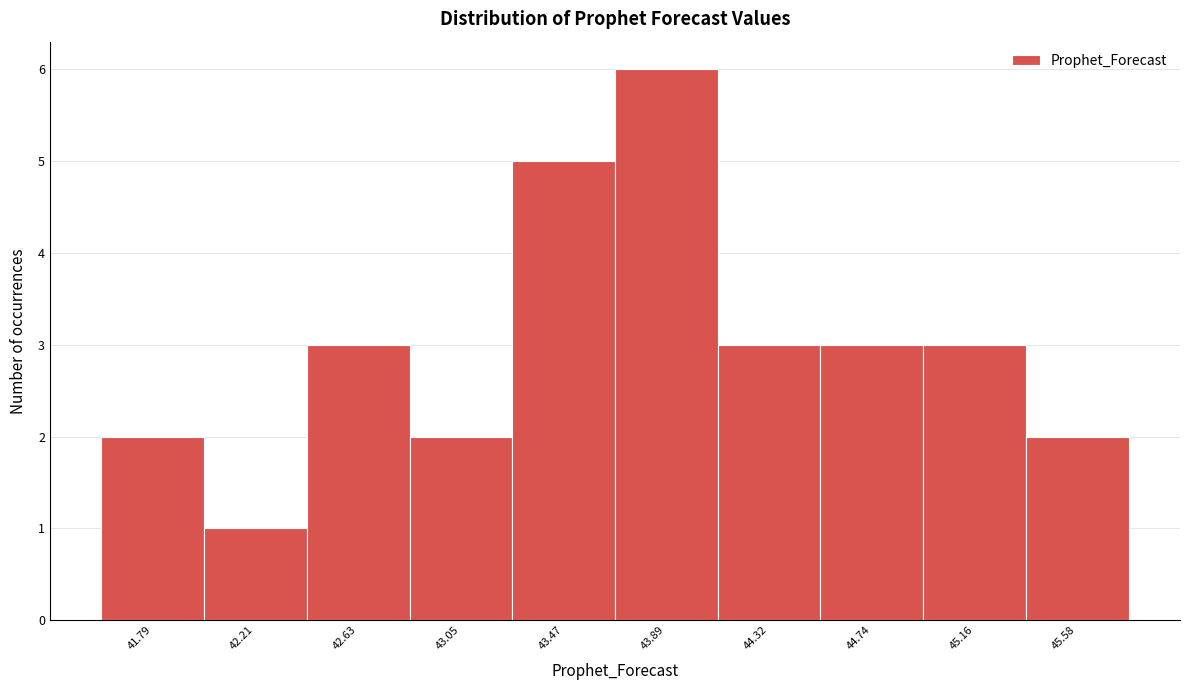

Reading right to left, transcribe all the data shown in this chart.

45.58=2	45.16=3	44.74=3	44.32=3	43.89=6	43.47=5	43.05=2	42.63=3	42.21=1	41.79=2